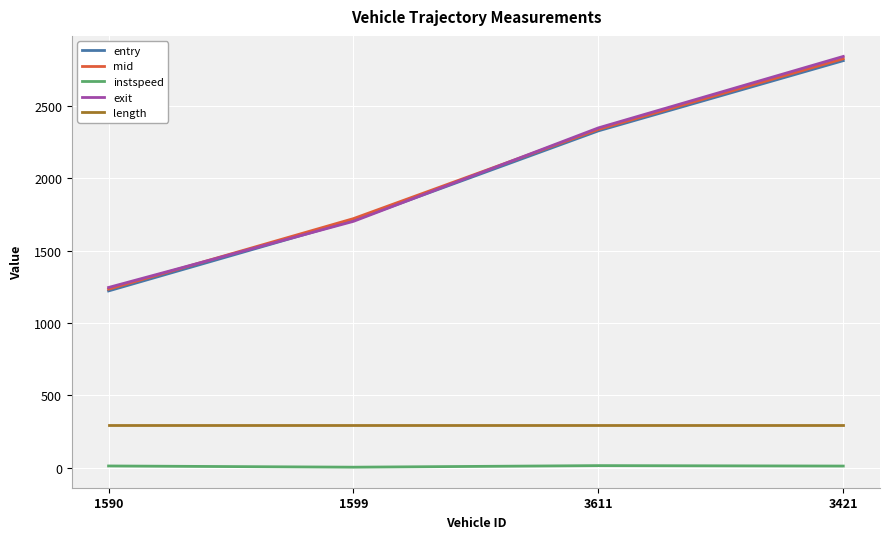

What is the lowest value of the exit series?

1245.8